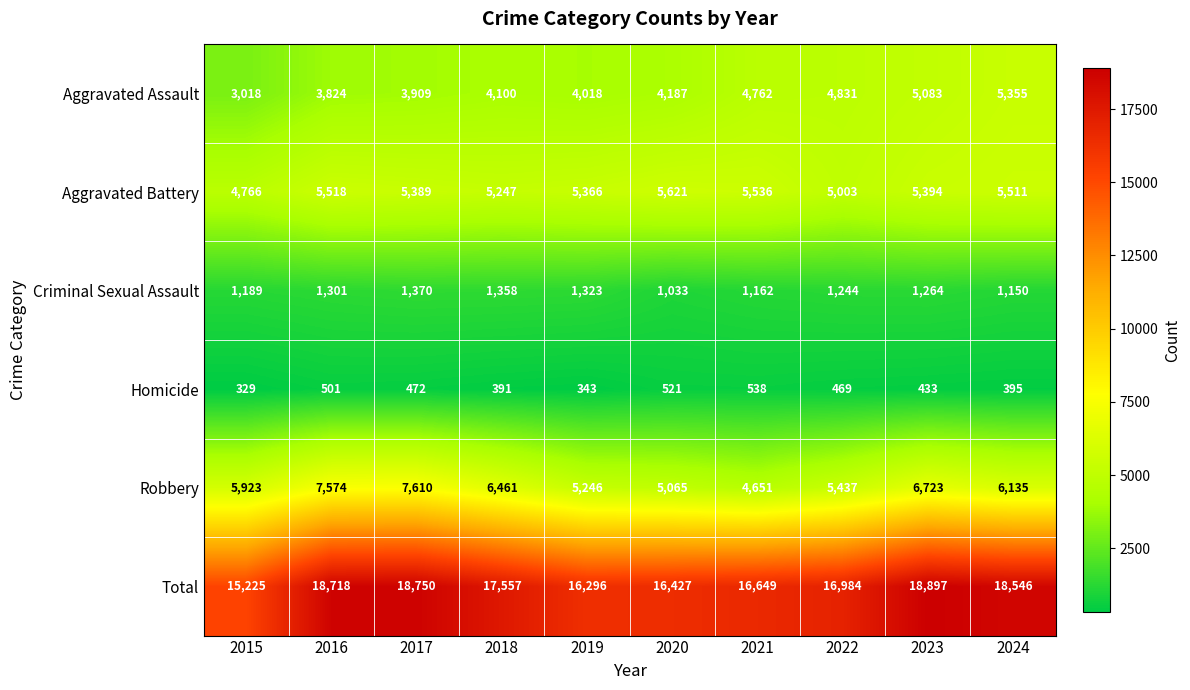

What is the difference between the Total values at 2019 and 2016?

2422